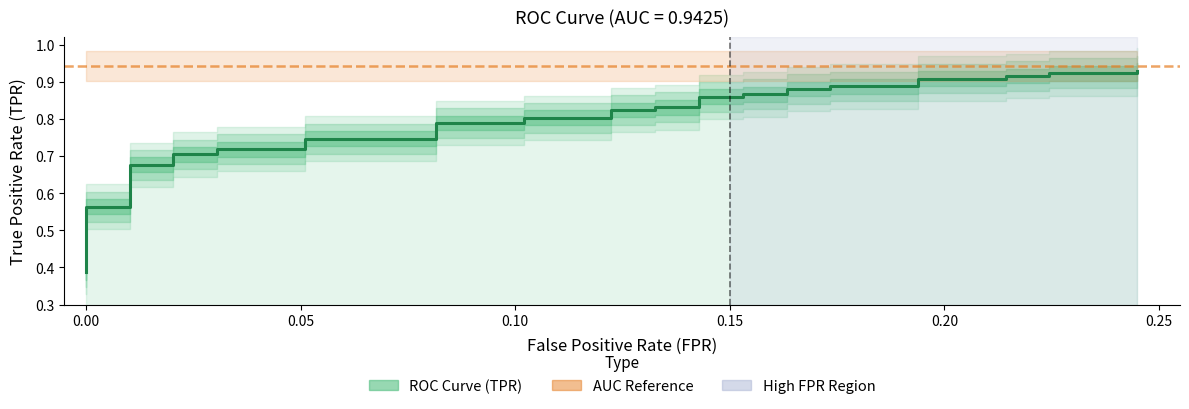

Reading left to right, list all the values displayed in this chart.

0.4	0.5	0.5	0.5	0.5	0.5	0.6	0.6	0.6	0.7	0.7	0.7	0.7	0.7	0.7	0.7	0.7	0.8	0.8	0.8	0.8	0.8	0.8	0.8	0.8	0.9	0.9	0.9	0.9	0.9	0.9	0.9	0.9	0.9	0.9	0.9	0.9	0.9	0.9	0.9